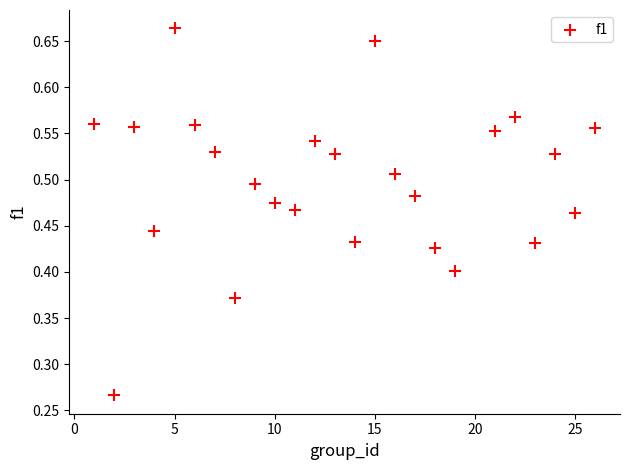

What is the range of X values (max minus min)?

25.0